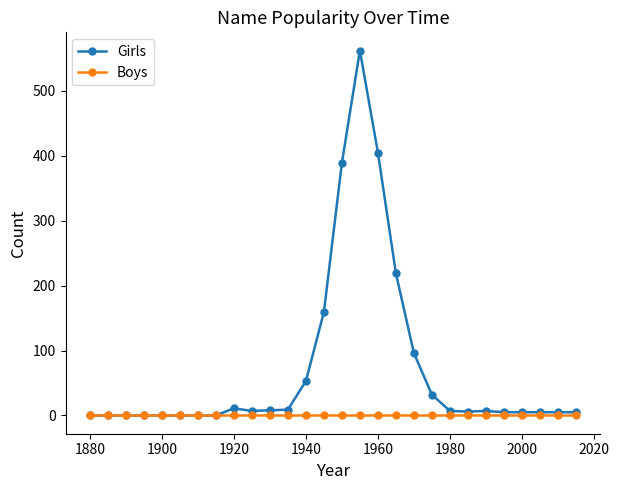

Which series has the widest spread of values?

Girls